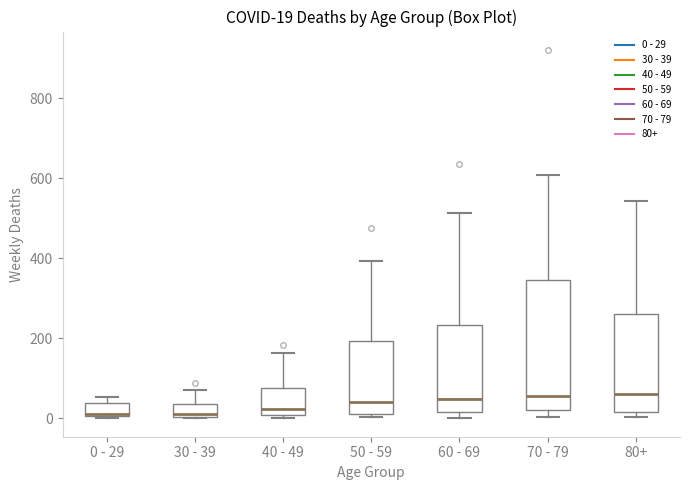

Which box is the tallest, from its lower edge to its upper edge?

70 - 79